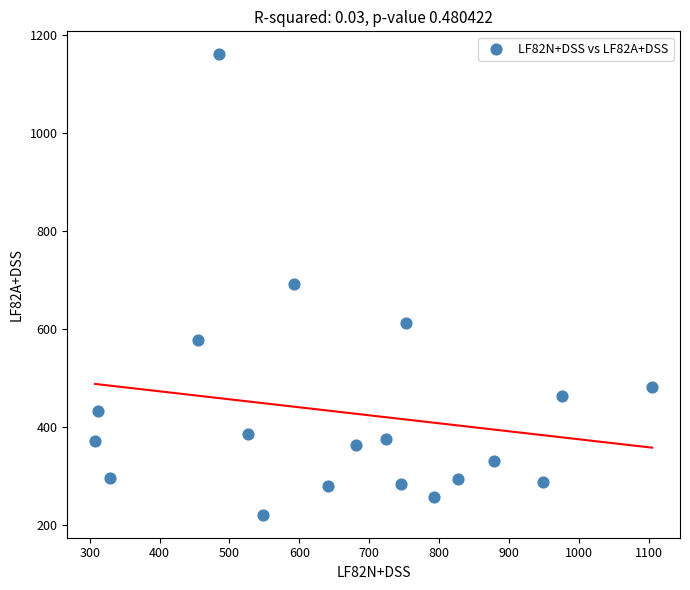

What is the range of Y values (max minus min)?

939.7